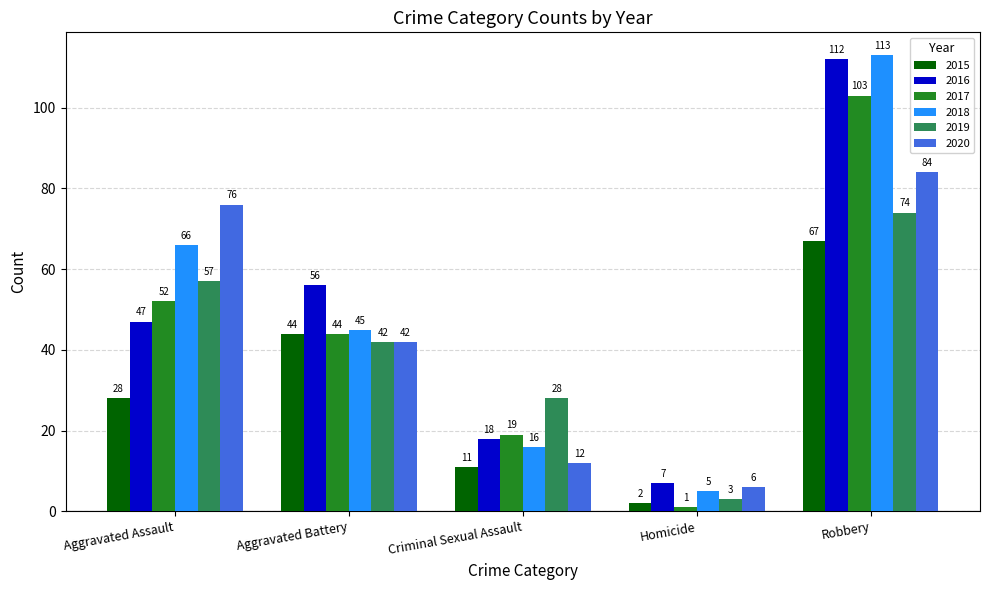

Are the bars horizontal?

No